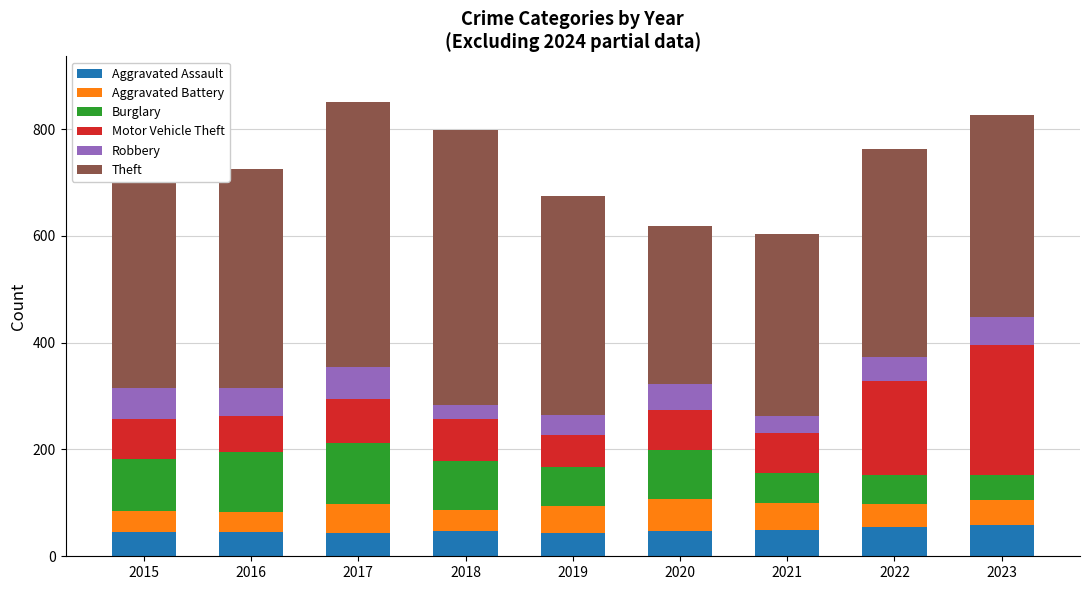

What is the total value across all series at 2023?

827